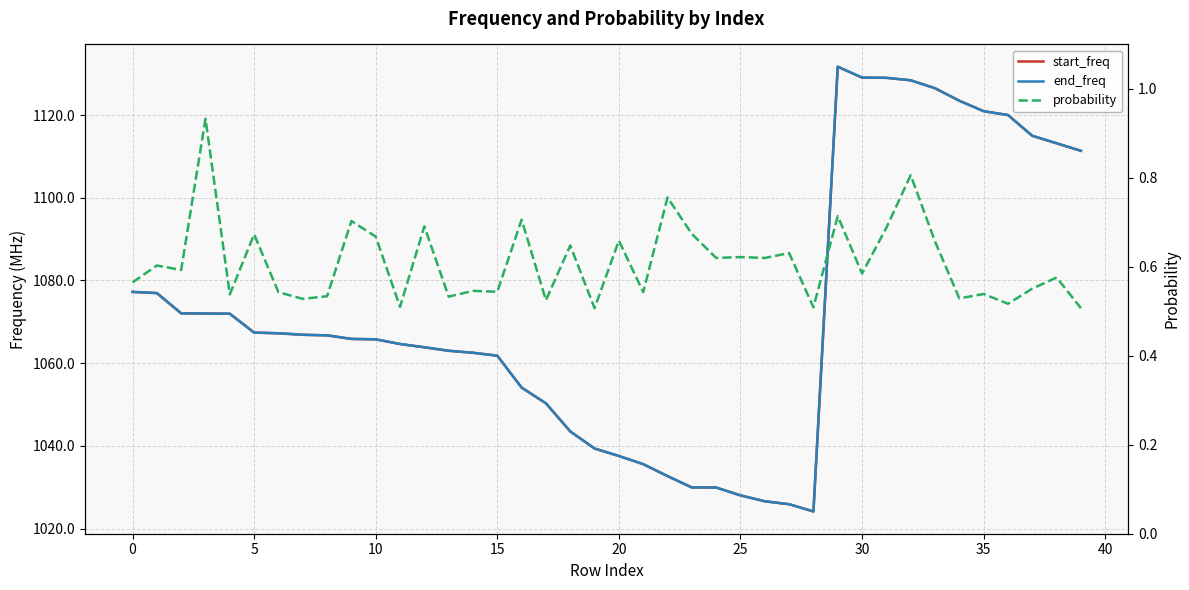

True or false: probability has a value of 0.6 at 38.

True